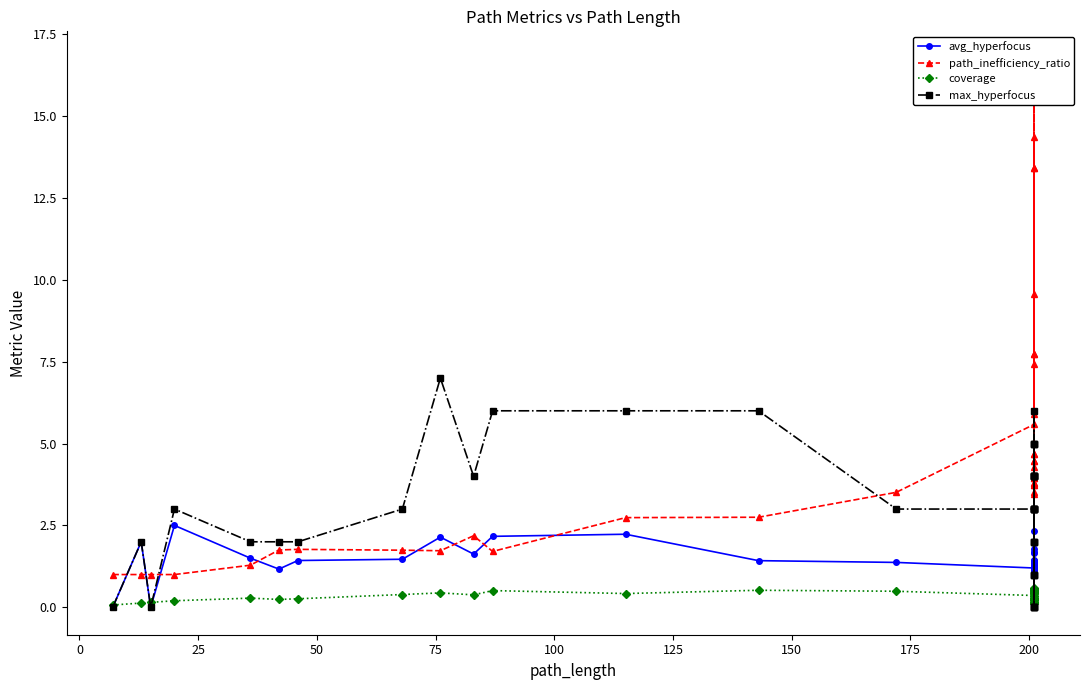

How many lines are shown in the chart?

4